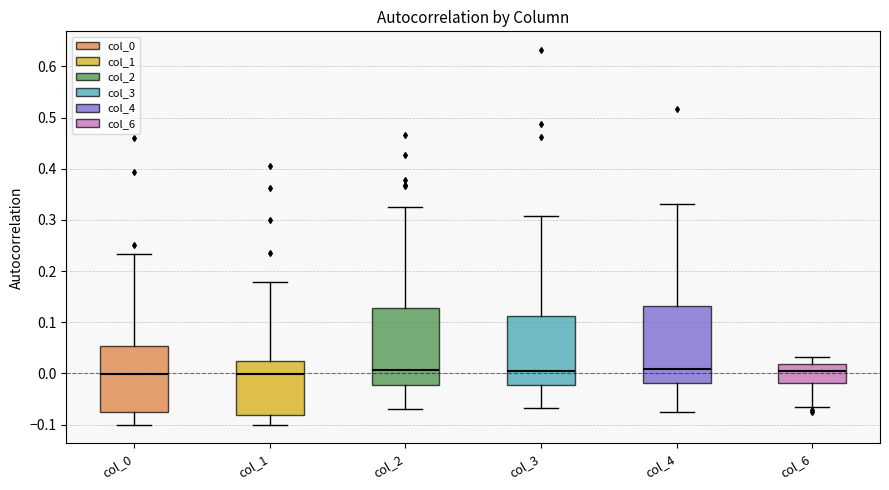

Reading left to right, read every box against the y-axis: the position of its median line, the range the box covers, and the ends of its whiskers. The values are not printed on the chart, so give them approximately, as read against the axis.

col_0: median 0.00, box -0.08 to 0.05, whiskers -0.10 to 0.23
col_1: median 0.00, box -0.08 to 0.02, whiskers -0.10 to 0.18
col_2: median 0.01, box -0.02 to 0.13, whiskers -0.07 to 0.33
col_3: median 0.01, box -0.02 to 0.11, whiskers -0.07 to 0.31
col_4: median 0.01, box -0.02 to 0.13, whiskers -0.07 to 0.33
col_6: median 0.00, box -0.02 to 0.02, whiskers -0.07 to 0.03